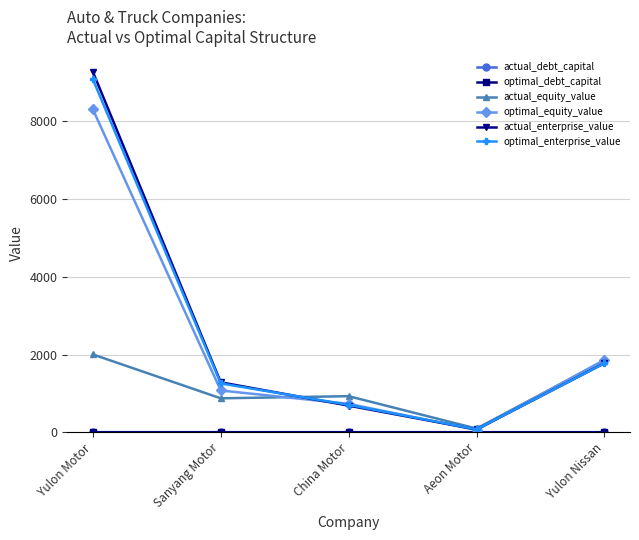

True or false: optimal_enterprise_value has a value of 705.0 at China Motor.

True